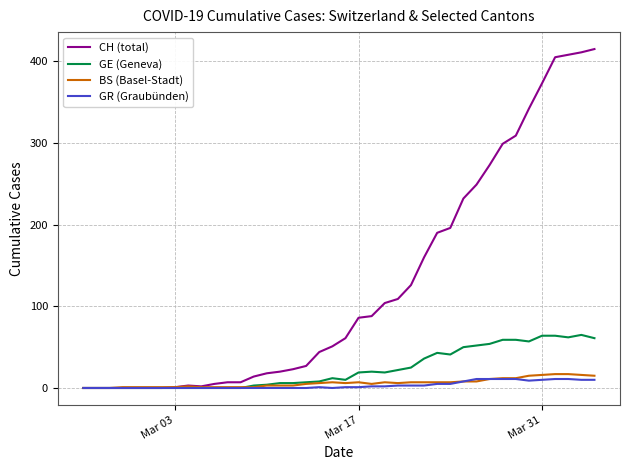

What is the highest value of the CH (total) series?

415